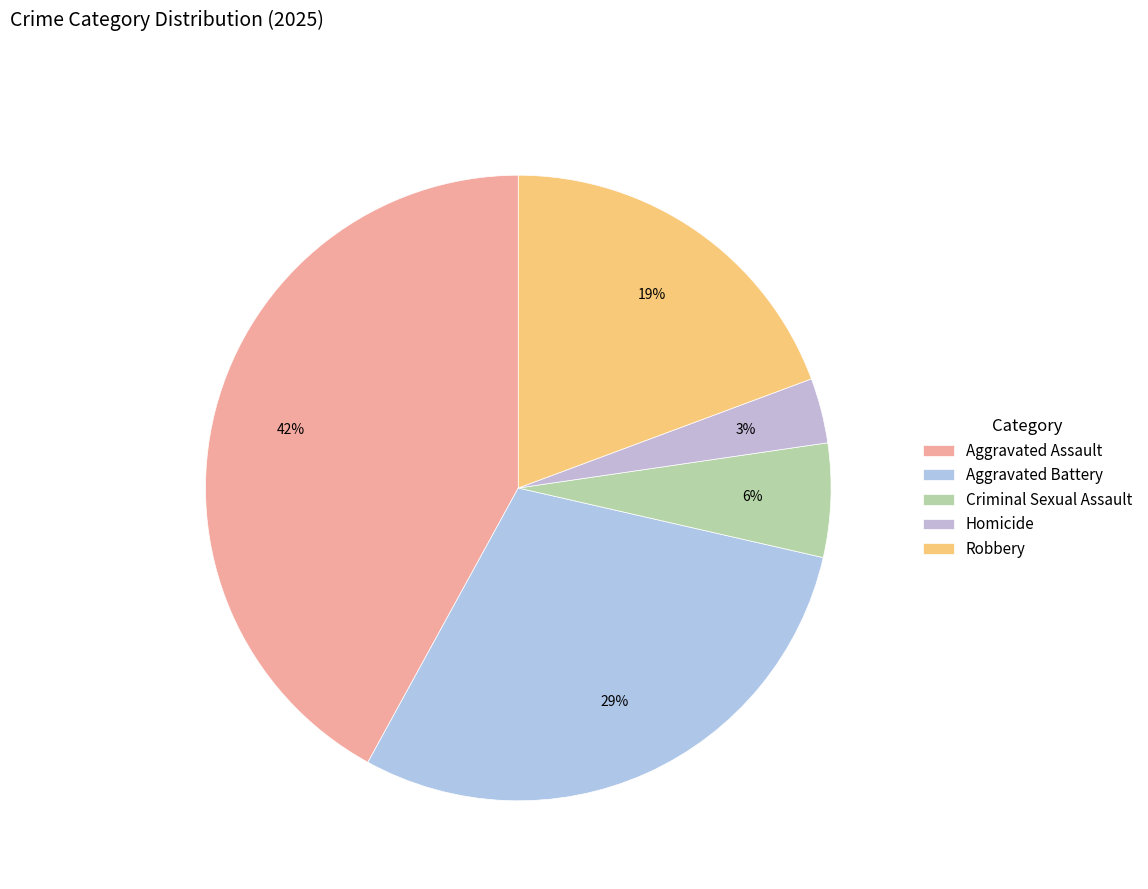

To the nearest percent, what portion does Aggravated Battery represent?

29%